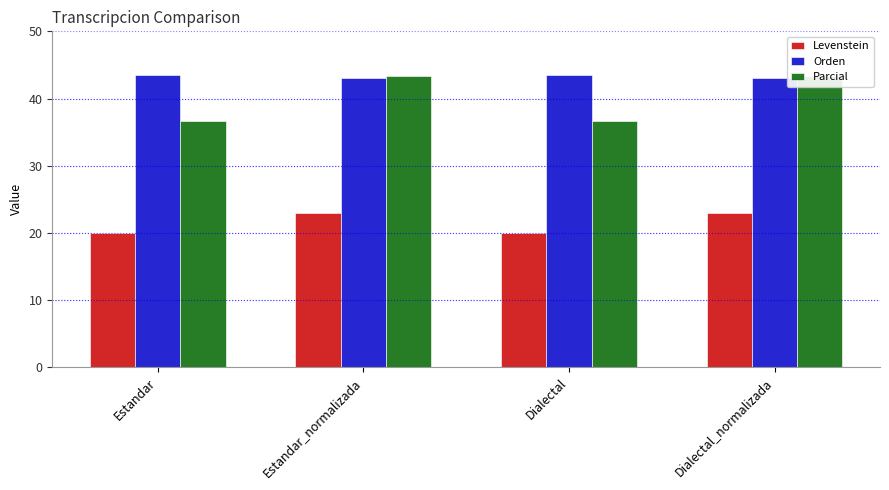

What is the spread (max minus min) of values at Dialectal?

23.6